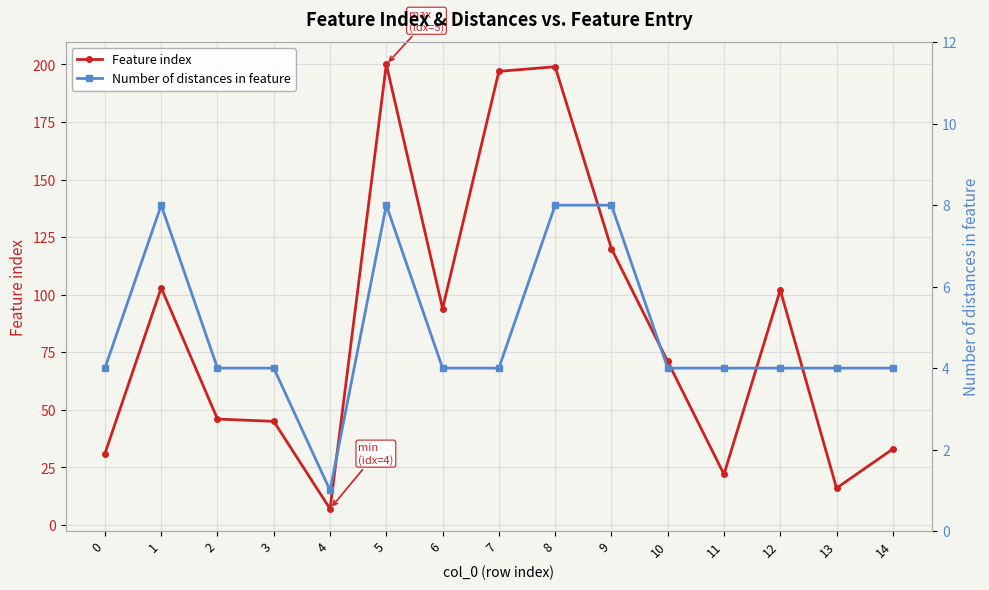

What is the value of the Feature index point at the 14th from the left?

16